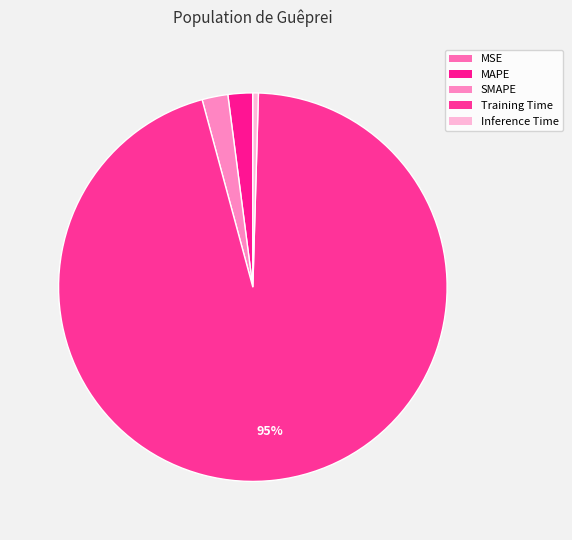

To the nearest percent, what is the difference between the Inference Time and Training Time slice percentages?

95%